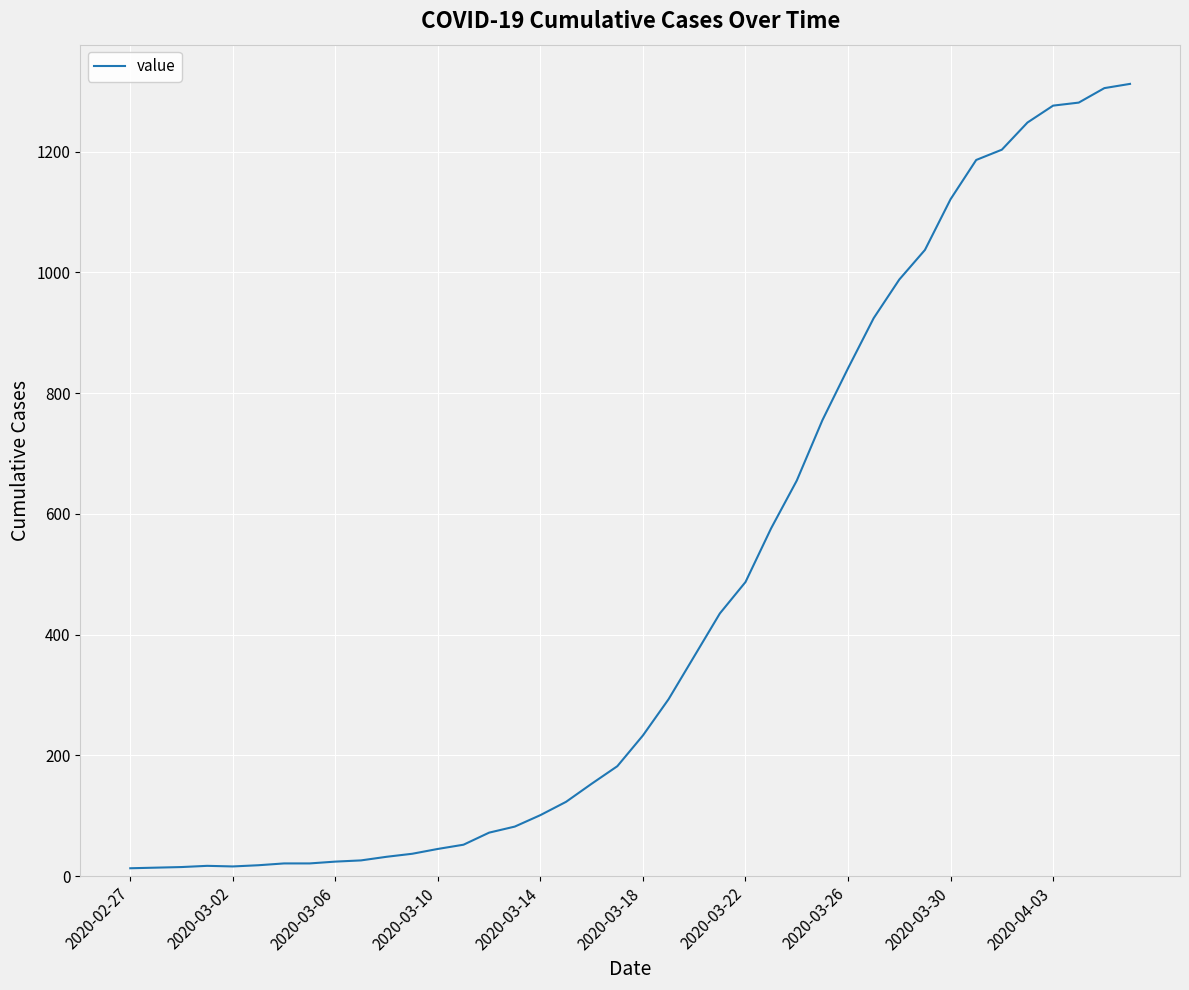

What is the greatest value displayed?

1312